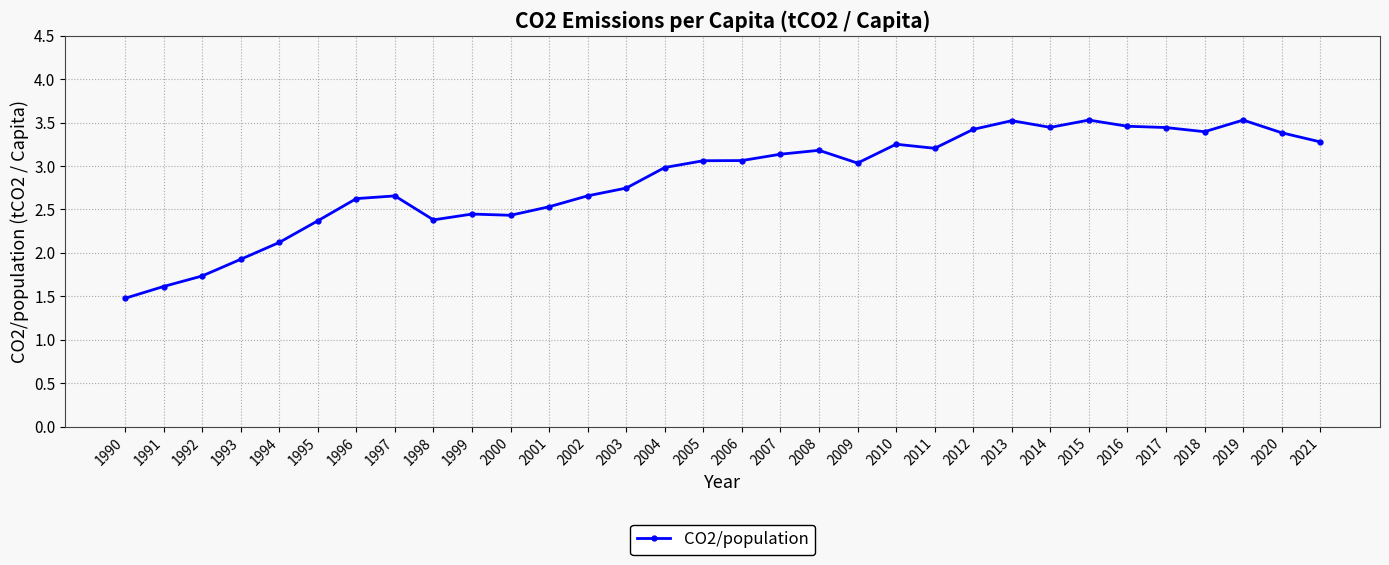

Is it true that the value at 1998 is 1.5?

False